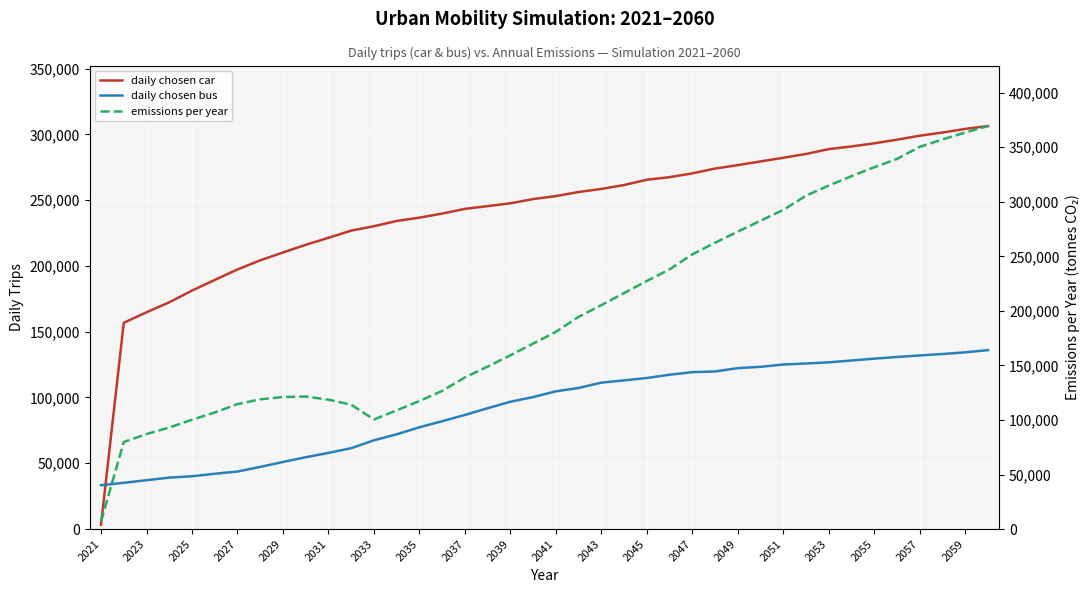

At 2049, list the series in order from smallest to largest.

daily chosen bus, emissions per year, daily chosen car